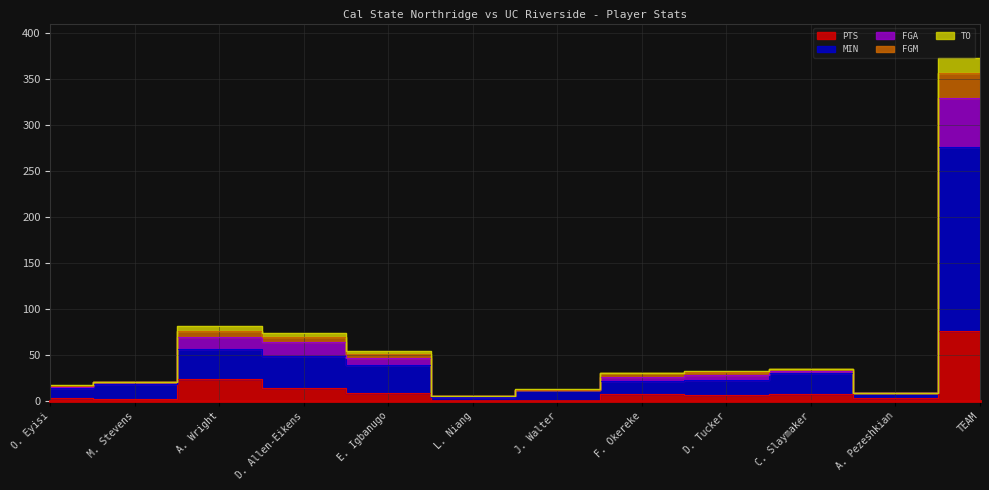

Is the value of PTS at TEAM greater than the value of TO at TEAM?

No